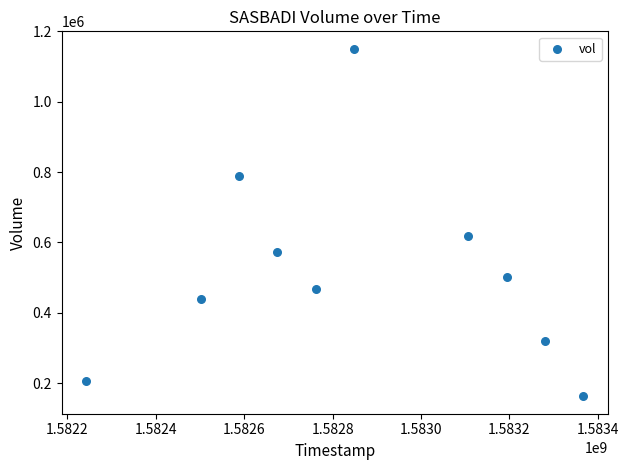

What is the average Y value?

522460